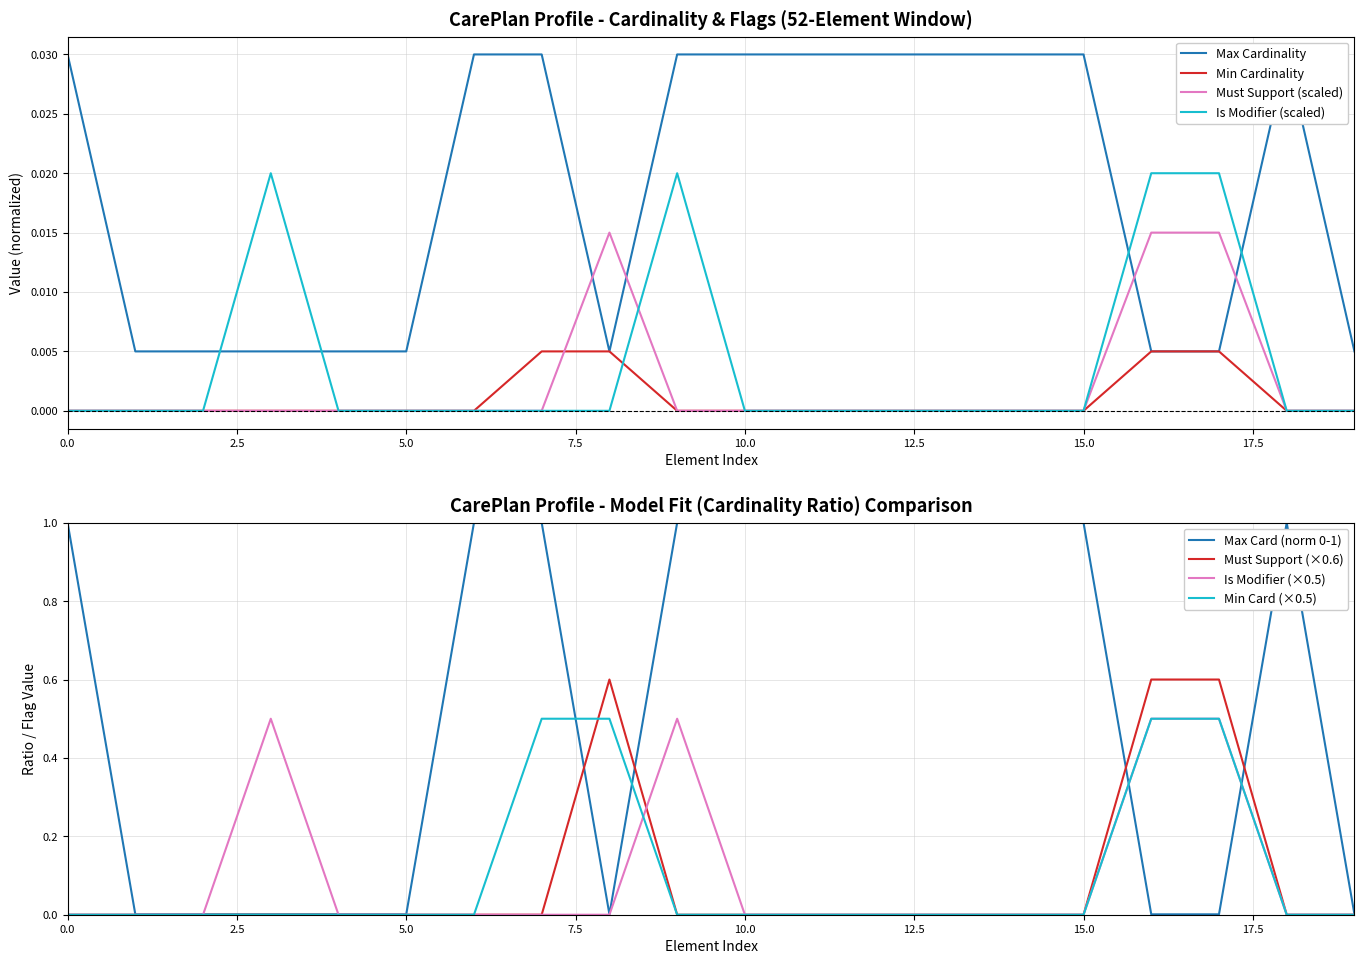

The Is Modifier (×0.5) series shows 0.2 at 5.0. True or false?

False